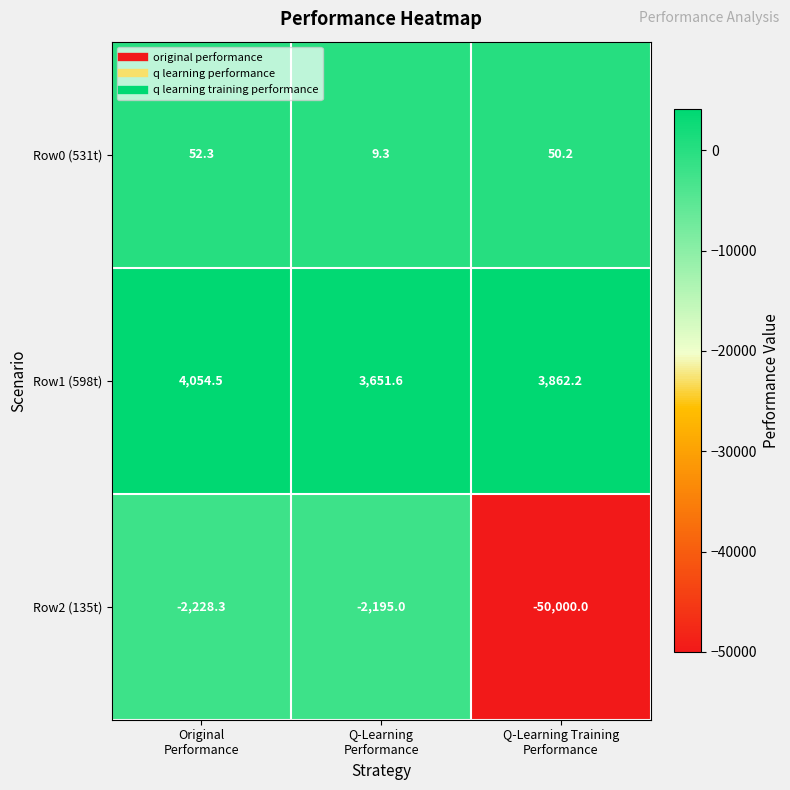

Count the number of data series in this chart.

3